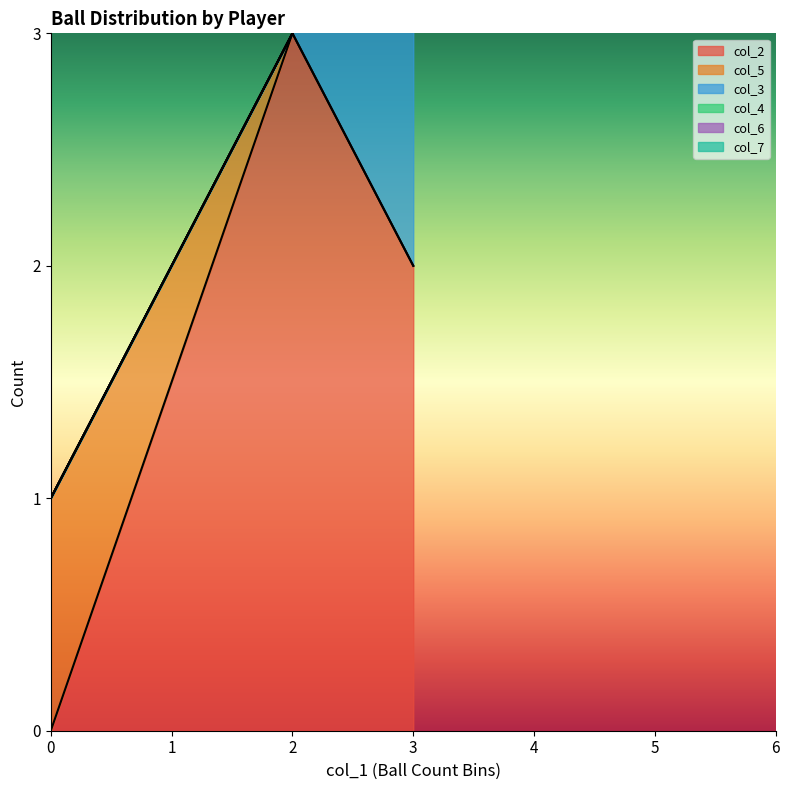

True or false: col_2 has a value of 5 at 2.

False